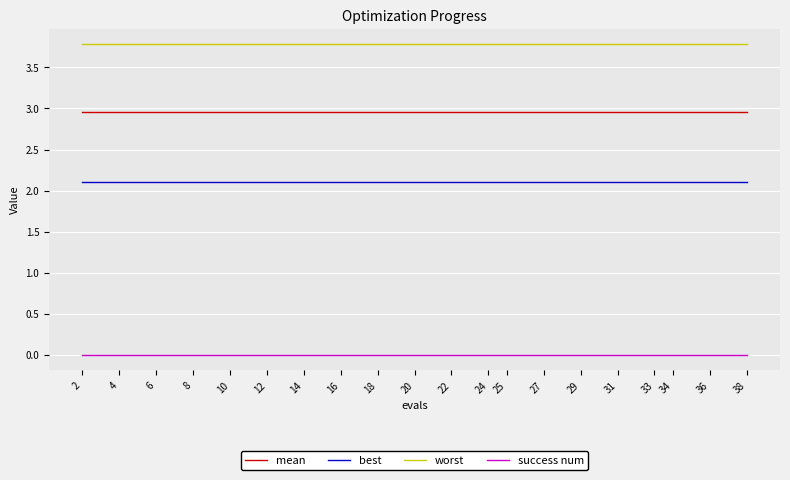

Is it true that best equals 3.7 at 31?

False